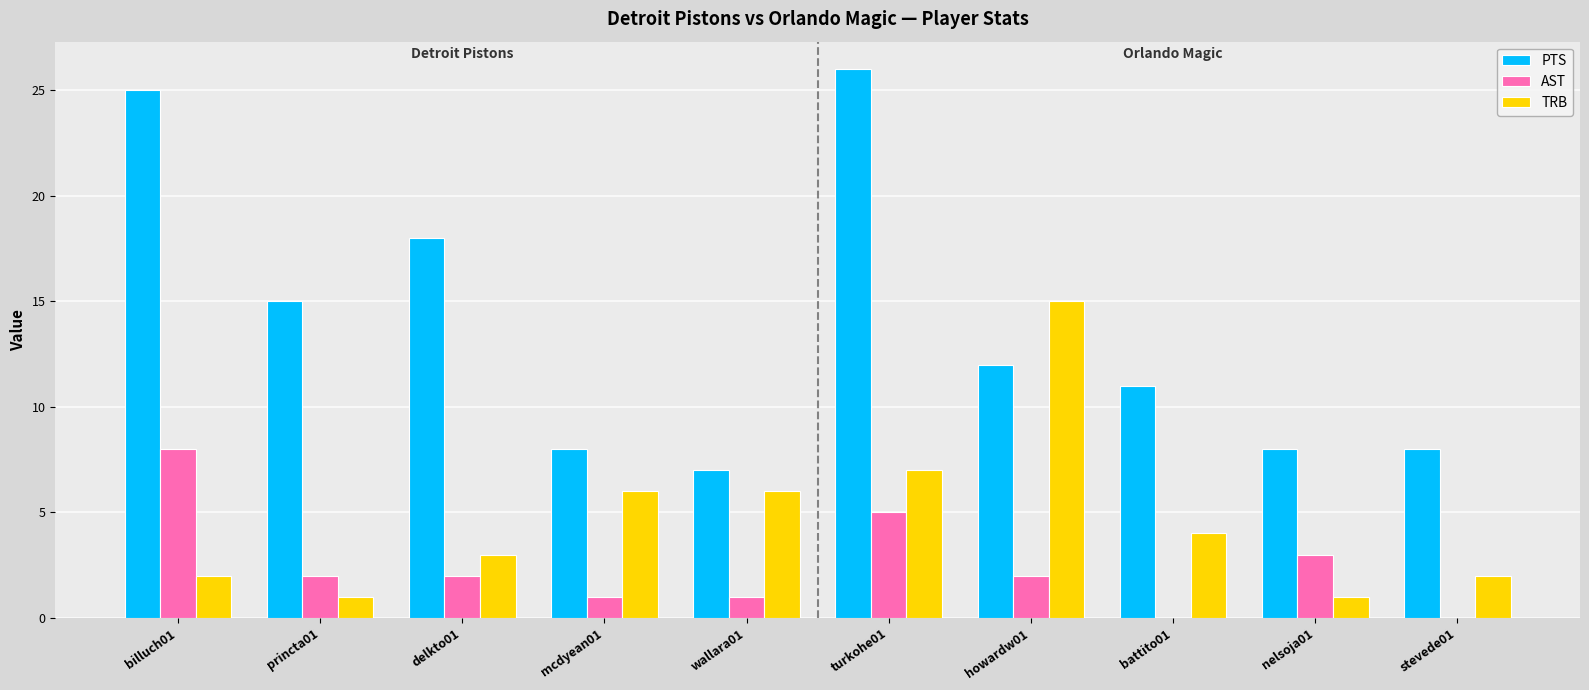

At which category is the sum across all series the highest?

turkohe01